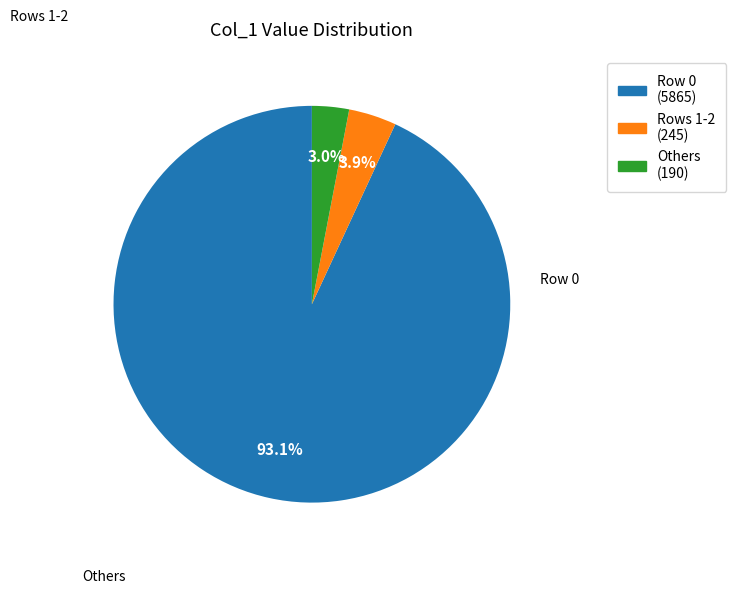

Is there any slice that represents more than half of the pie?

Yes